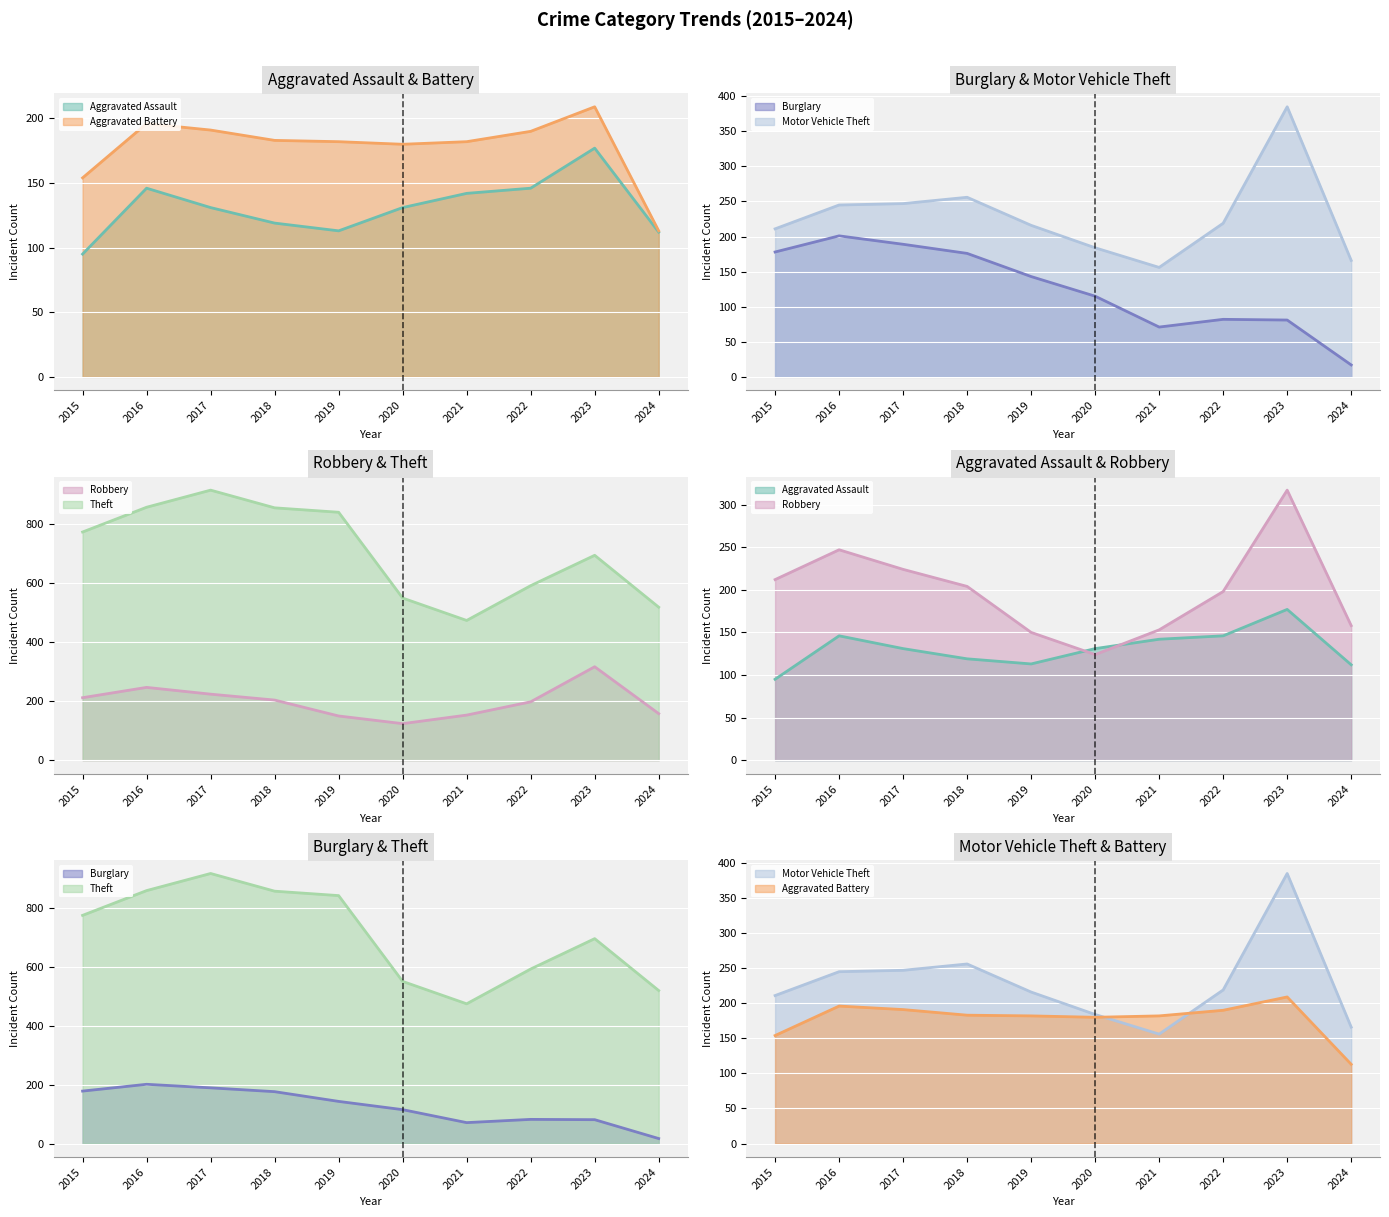

What is the minimum value for Motor Vehicle Theft (line)?

156